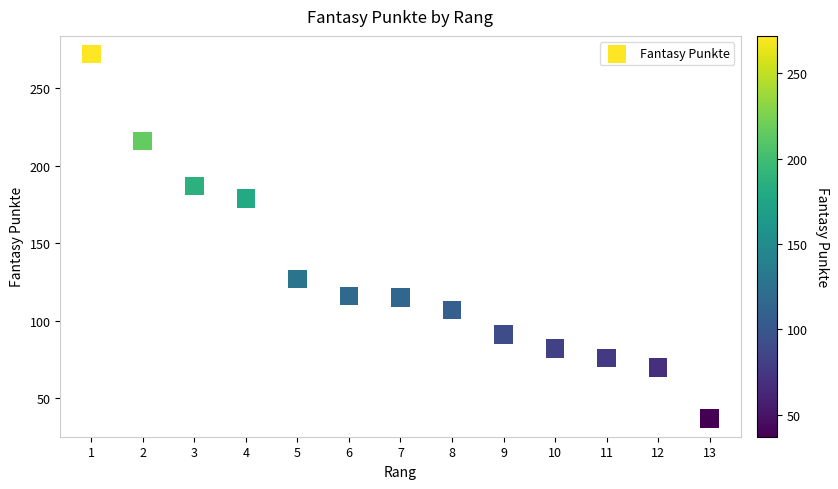

What is the range of X values (max minus min)?

12